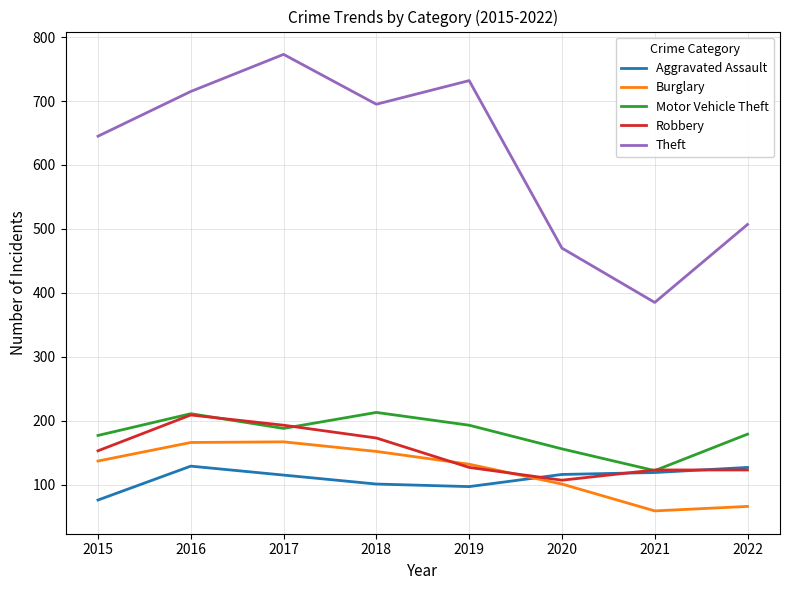

Between 2020 and 2021, which series saw the biggest shift?

Theft